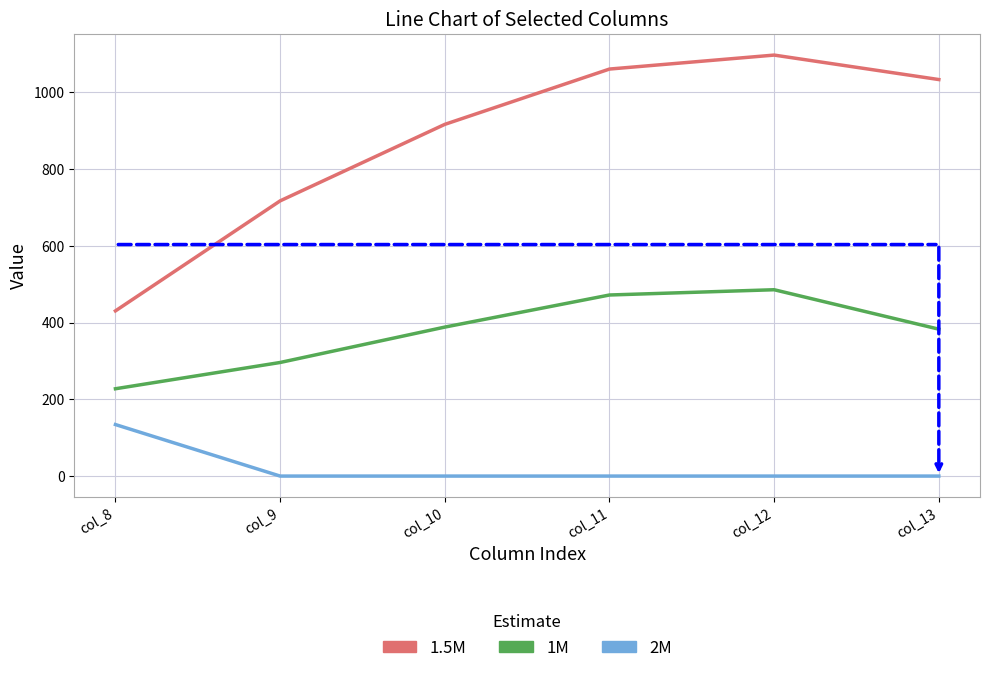

What is the difference between the maximum and minimum values in the 1M series?

257.9